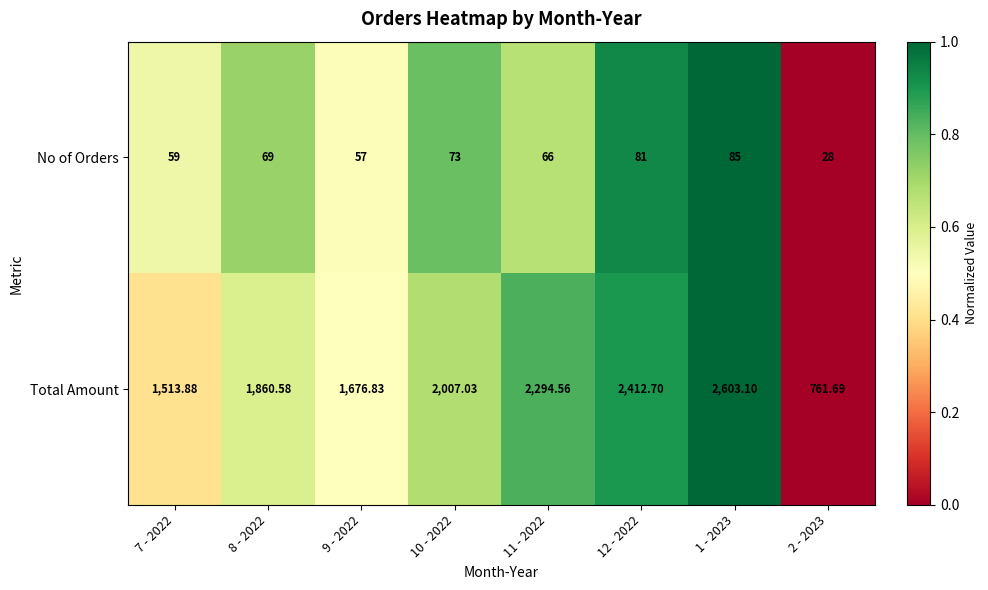

Rank the series at 12 - 2022 from highest to lowest value.

Total Amount, No of Orders